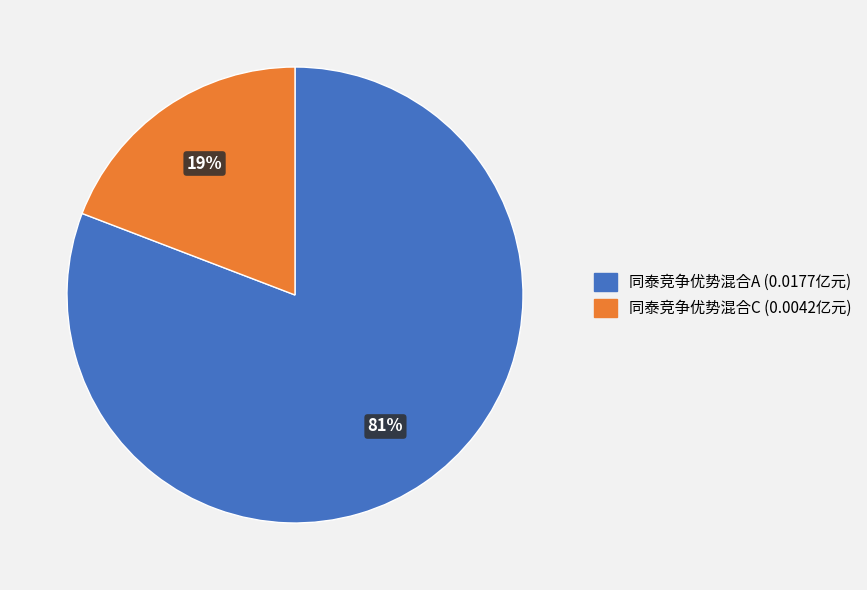

Do 同泰竞争优势混合C and 同泰竞争优势混合A together represent more than half of the pie?

Yes